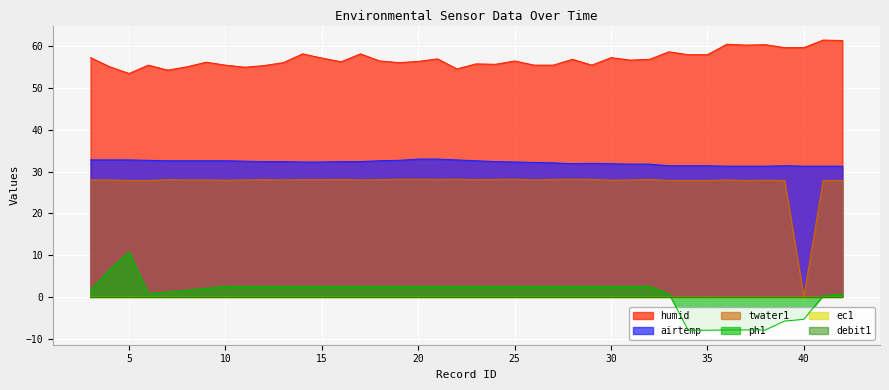

At 30, list the series in order from largest to smallest.

humid, airtemp, twater1, ph1